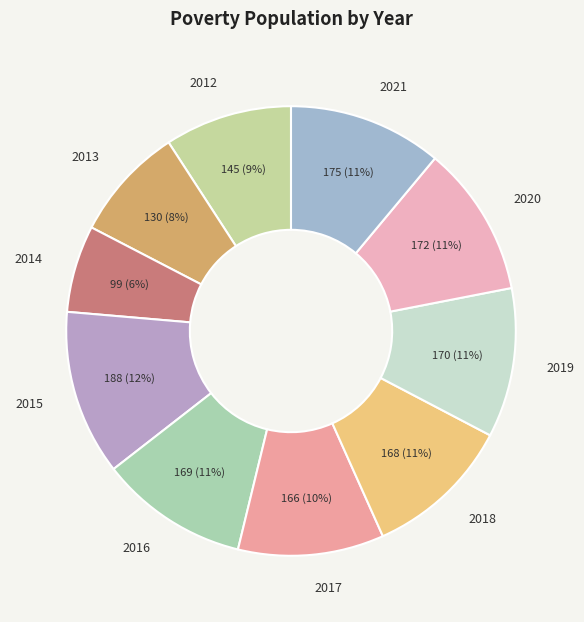

Combined, do 2014 and 2016 account for over 50%?

No